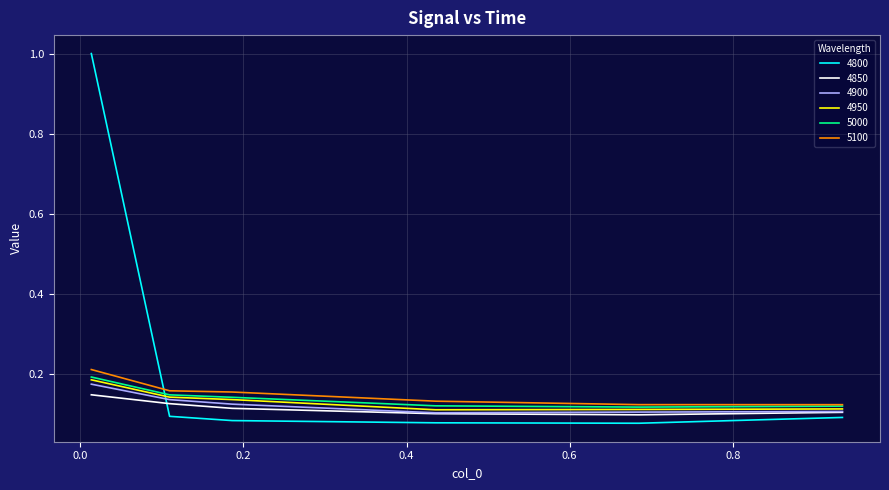

Which series has the widest spread of values?

4800